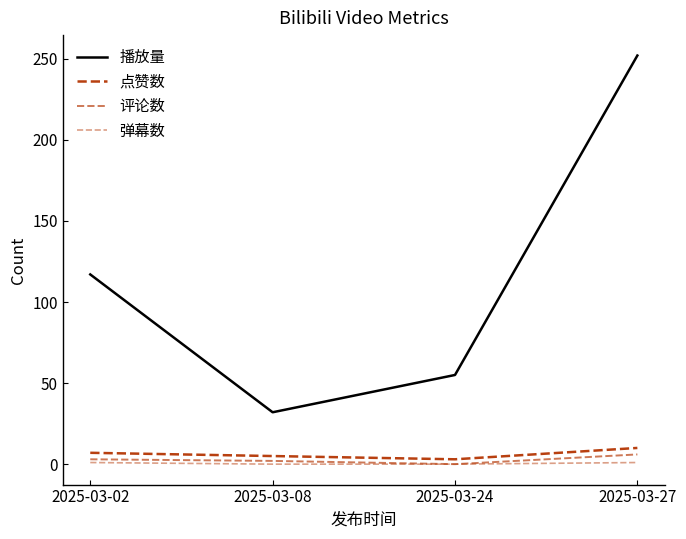

How many lines are shown in the chart?

4